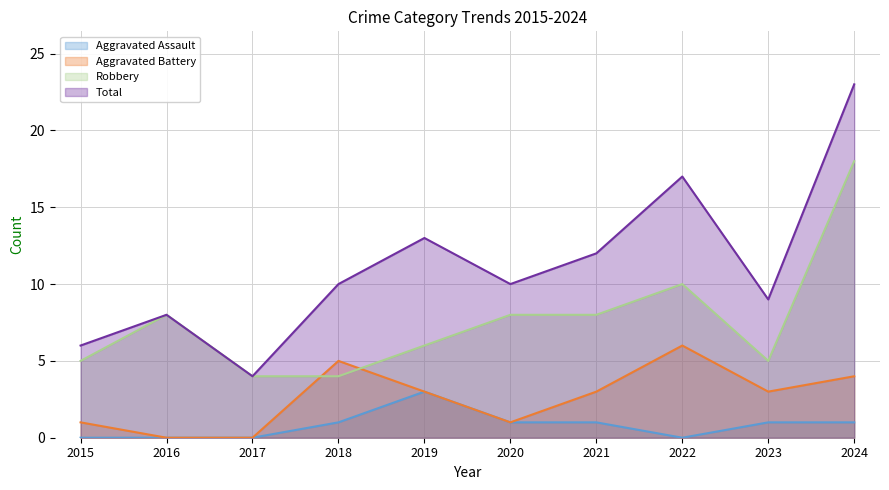

Reading right to left, list all the values displayed in this chart.

Aggravated Assault: 2024=1	2023=1	2022=0	2021=1	2020=1	2019=3	2018=1	2017=0	2016=0	2015=0
Aggravated Battery: 2024=4	2023=3	2022=6	2021=3	2020=1	2019=3	2018=5	2017=0	2016=0	2015=1
Robbery: 2024=18	2023=5	2022=10	2021=8	2020=8	2019=6	2018=4	2017=4	2016=8	2015=5
Total: 2024=23	2023=9	2022=17	2021=12	2020=10	2019=13	2018=10	2017=4	2016=8	2015=6